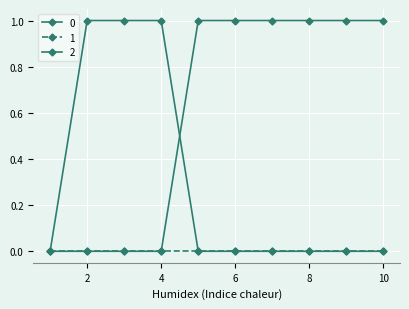

At which category is the sum across all series the highest?

2